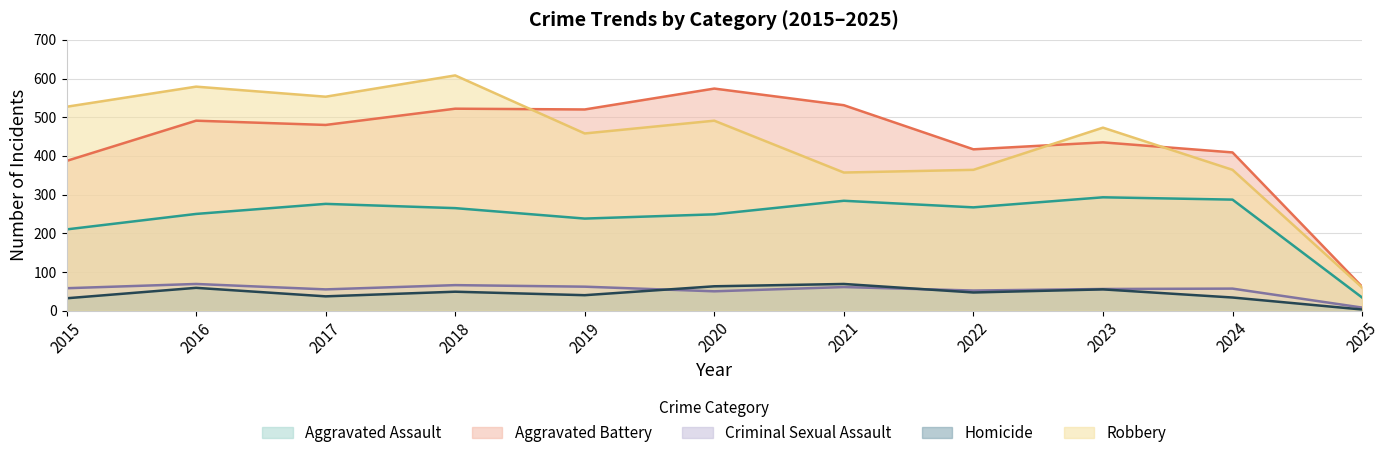

True or false: Criminal Sexual Assault has more than 1 points higher than both neighbors.

True